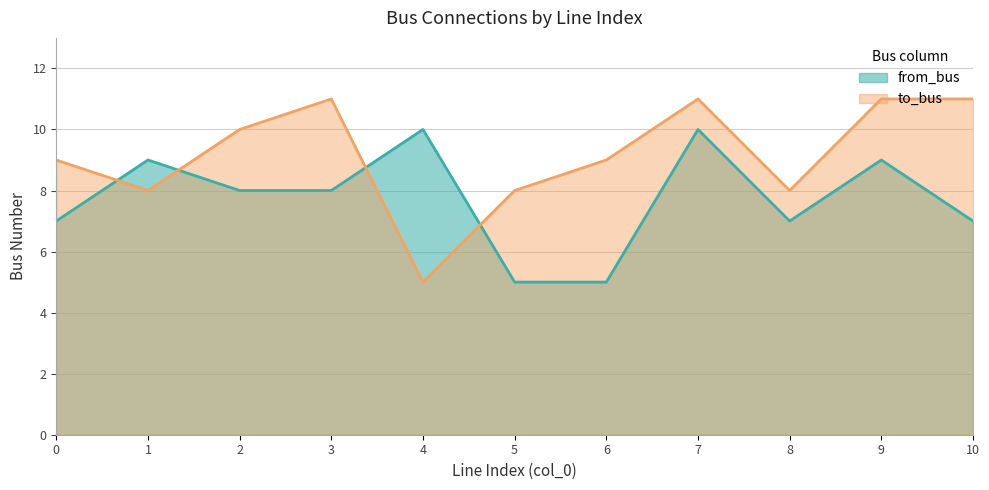

Rank the categories by from_bus value from highest to lowest.

4, 7, 1, 9, 2, 3, 0, 8, 10, 5, 6